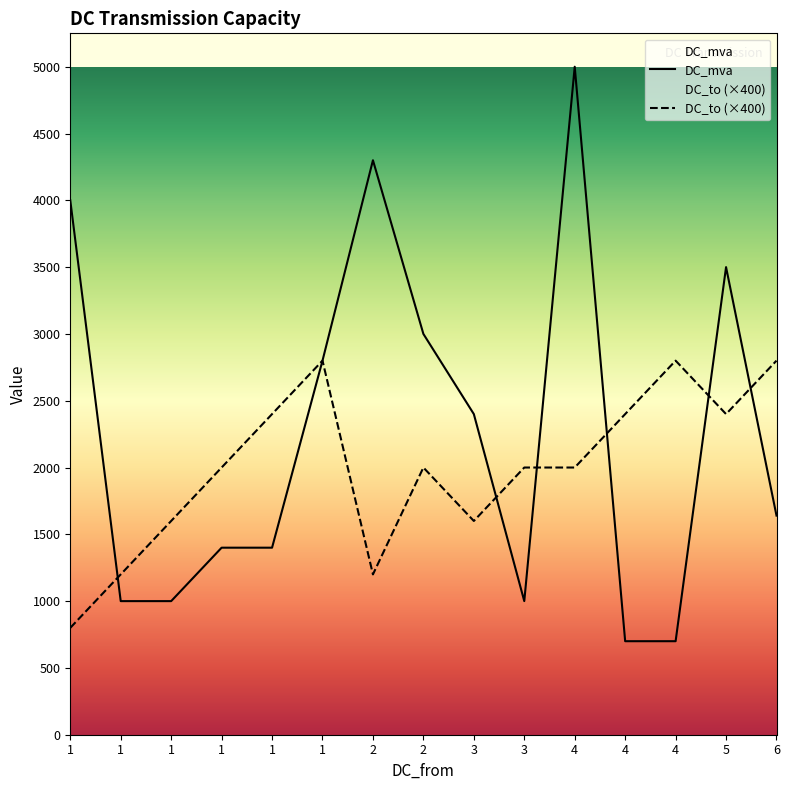

What is the value of the DC_mva point at the 14th from the left?

3500